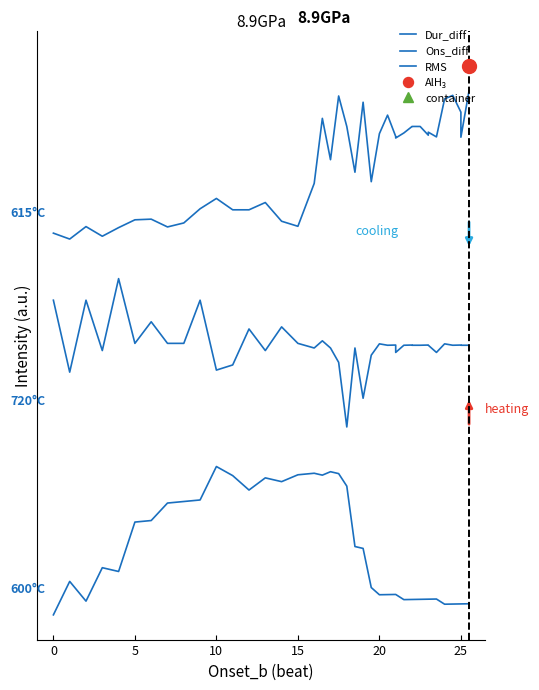

Rank the series at 10 from lowest to highest value.

Dur_diff, Ons_diff, RMS